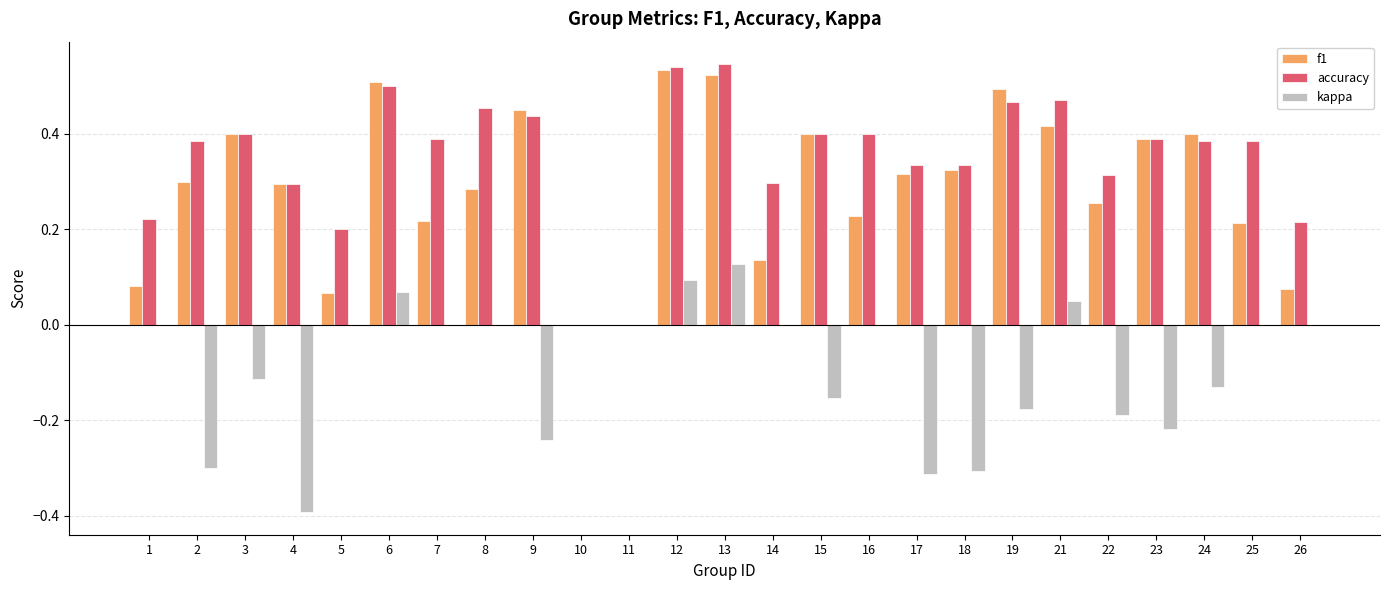

What is the sum of all f1 values?

7.3